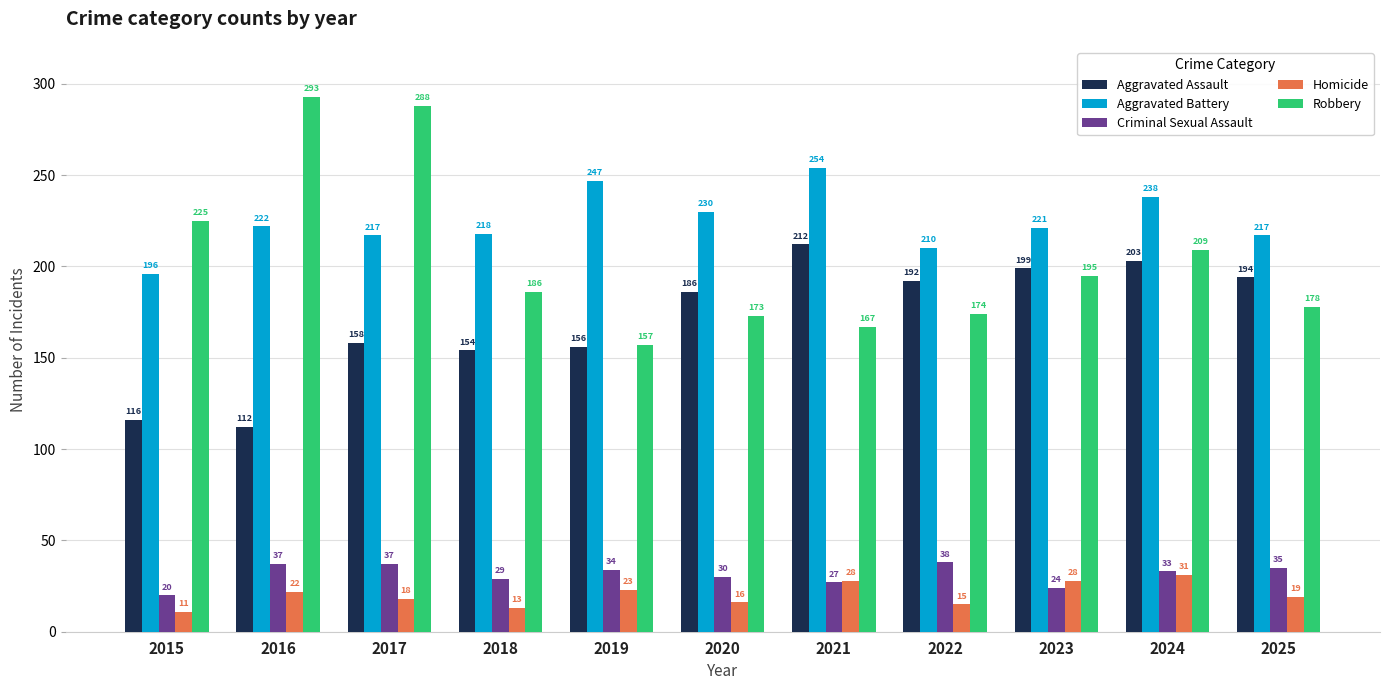

True or false: Aggravated Battery has a value of 221 at 2023.

True